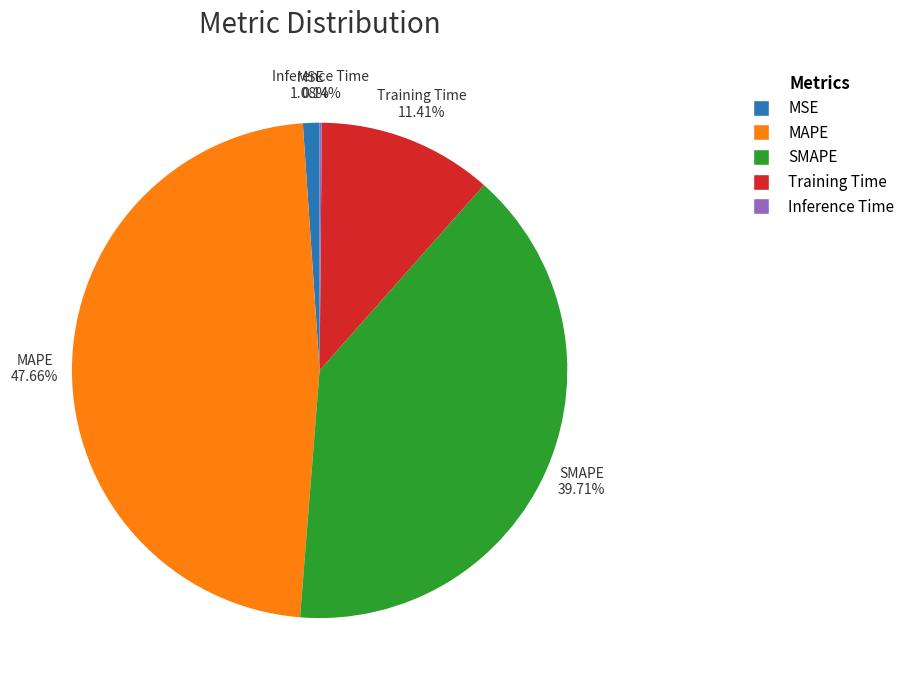

To the nearest percent, what is the difference between the largest and smallest slice percentages?

48%